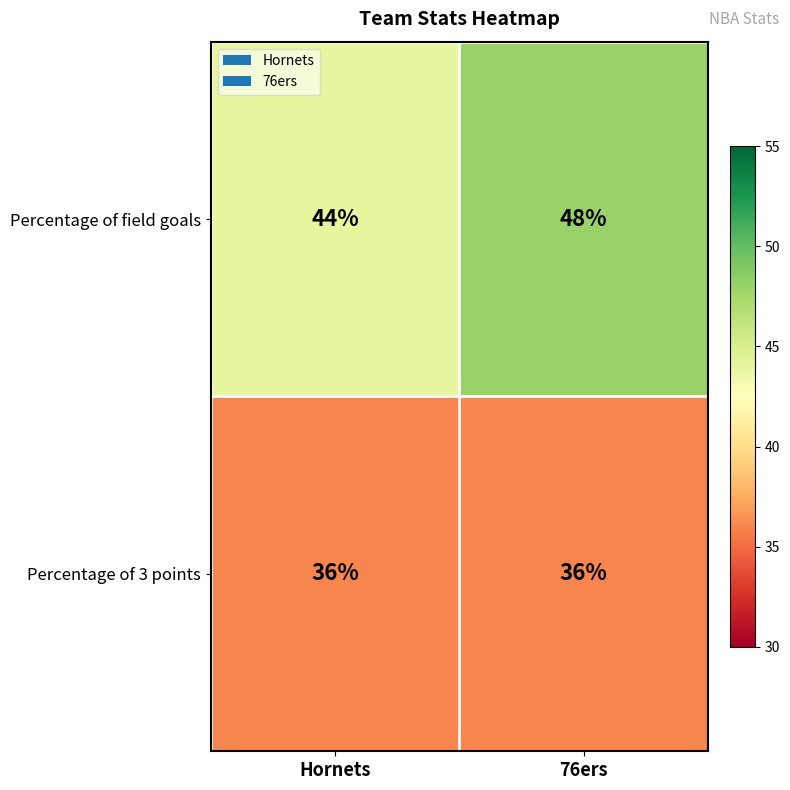

List the labels in order of Percentage of field goals value, smallest first.

Hornets, 76ers